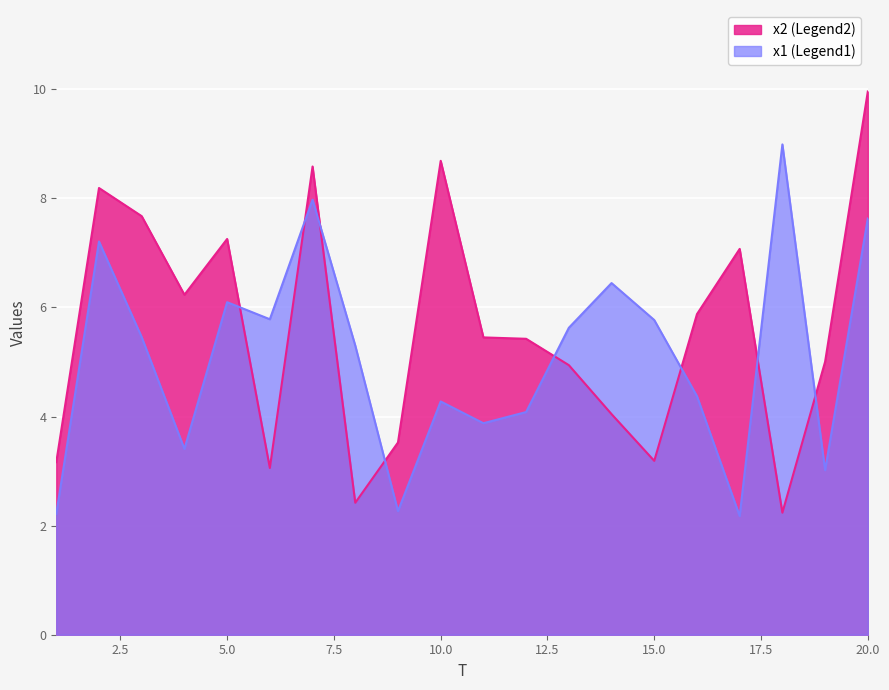

Reading right to left, list all the values displayed in this chart.

x1: 20=7.6	19=3.0	18=9.0	17=2.2	16=4.4	15=5.8	14=6.4	13=5.6	12=4.1	11=3.9	10=4.3	9=2.3	8=5.3	7=8.0	6=5.8	5=6.1	4=3.4	3=5.5	2=7.2	1=2.2
x2: 20=10.0	19=5.0	18=2.2	17=7.1	16=5.9	15=3.2	14=4.0	13=4.9	12=5.4	11=5.5	10=8.7	9=3.5	8=2.4	7=8.6	6=3.1	5=7.3	4=6.2	3=7.7	2=8.2	1=3.2